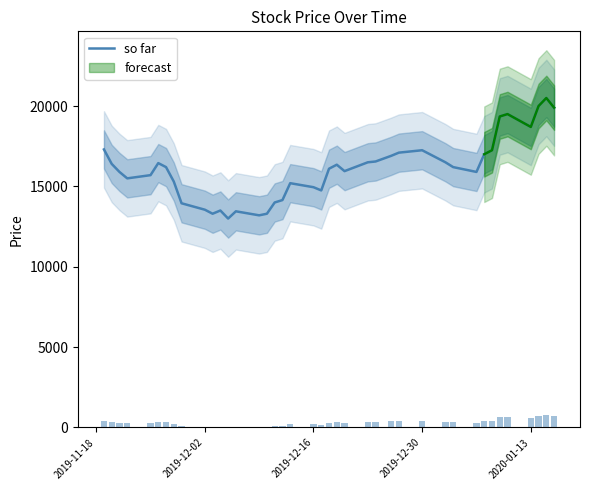

What is the lowest value of the so far series?

13000